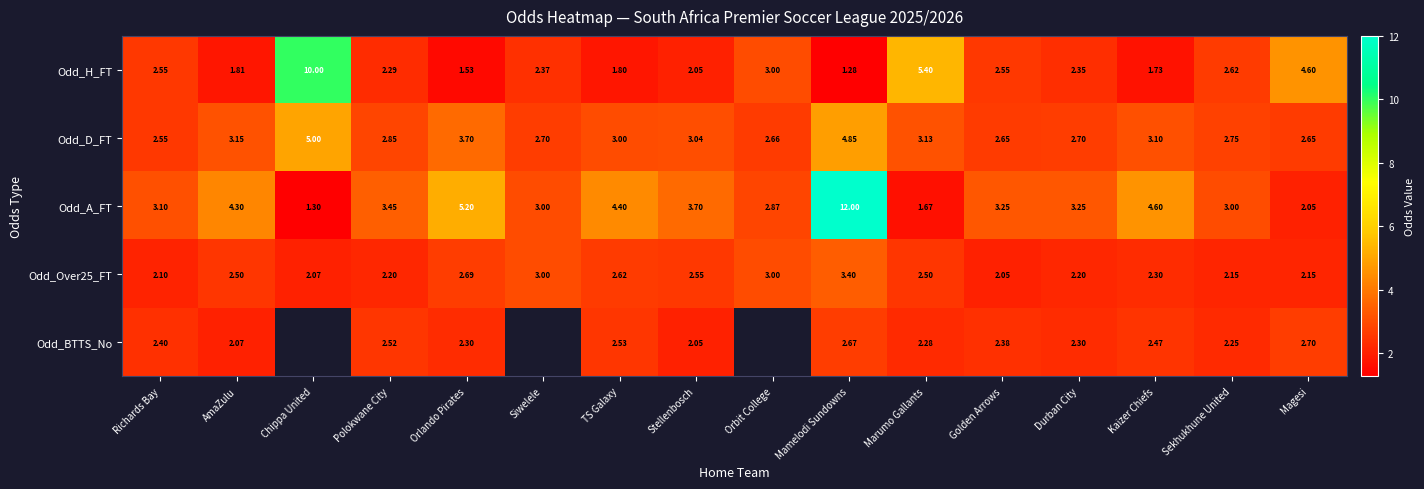

Which category has the lowest value in the Odd_D_FT series?

Richards Bay